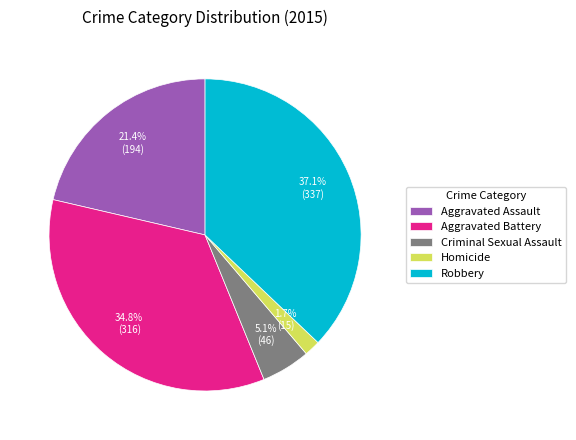

What percentage is the Criminal Sexual Assault slice, to the nearest percent?

5%